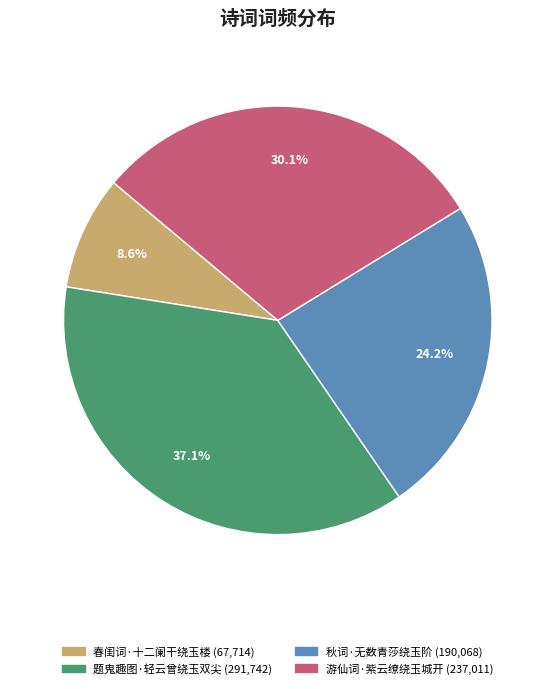

True or false: 题鬼趣图·轻云曾绕玉双尖 accounts for 46% of the total.

False